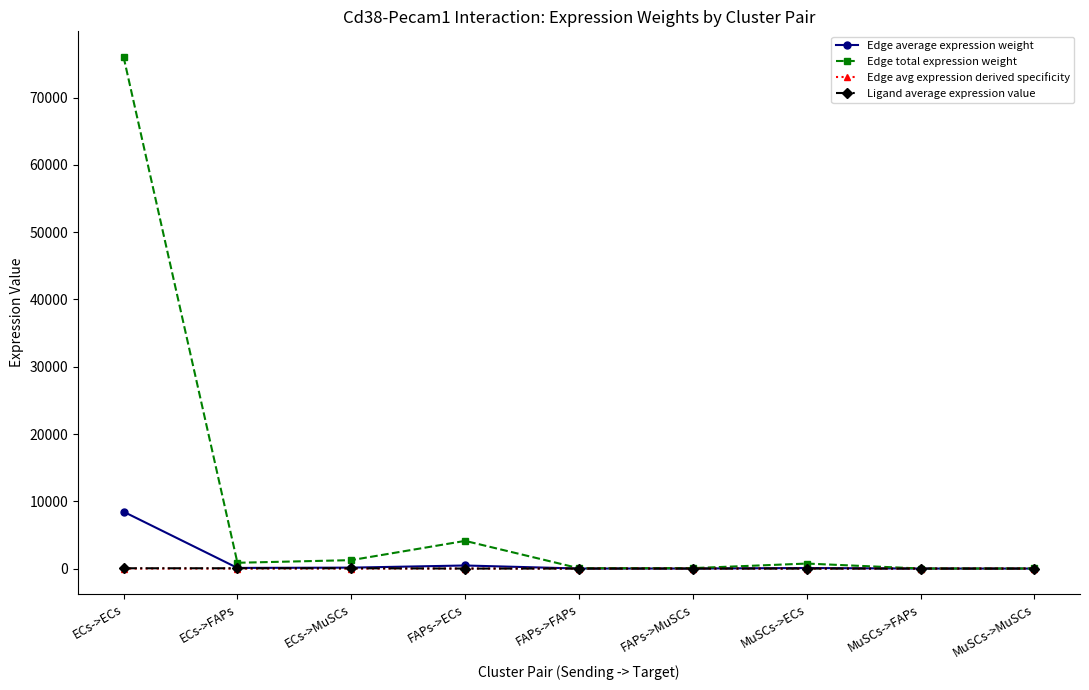

Which series has the widest spread of values?

Edge total expression weight